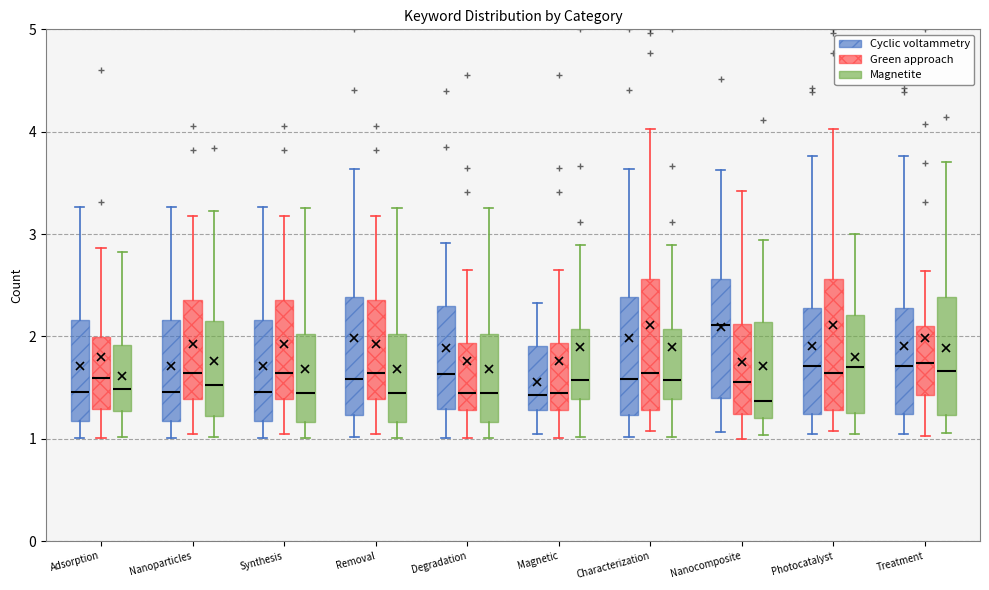

Reading left to right, read every box against the y-axis: the position of its median line, the range the box covers, and the ends of its whiskers. The values are not printed on the chart, so give them approximately, as read against the axis.

Adsorption (Cyclic voltammetry): median 1.5, box 1.2 to 2.2, whiskers 1.0 to 3.3
Adsorption (Green approach): median 1.6, box 1.3 to 2.0, whiskers 1.0 to 2.9
Adsorption (Magnetite): median 1.5, box 1.3 to 1.9, whiskers 1.0 to 2.8
Nanoparticles (Cyclic voltammetry): median 1.5, box 1.2 to 2.2, whiskers 1.0 to 3.3
Nanoparticles (Green approach): median 1.6, box 1.4 to 2.4, whiskers 1.0 to 3.2
Nanoparticles (Magnetite): median 1.5, box 1.2 to 2.2, whiskers 1.0 to 3.2
Synthesis (Cyclic voltammetry): median 1.5, box 1.2 to 2.2, whiskers 1.0 to 3.3
Synthesis (Green approach): median 1.6, box 1.4 to 2.4, whiskers 1.0 to 3.2
Synthesis (Magnetite): median 1.4, box 1.2 to 2.0, whiskers 1.0 to 3.3
Removal (Cyclic voltammetry): median 1.6, box 1.2 to 2.4, whiskers 1.0 to 3.6
Removal (Green approach): median 1.6, box 1.4 to 2.4, whiskers 1.0 to 3.2
Removal (Magnetite): median 1.4, box 1.2 to 2.0, whiskers 1.0 to 3.3
Degradation (Cyclic voltammetry): median 1.6, box 1.3 to 2.3, whiskers 1.0 to 2.9
Degradation (Green approach): median 1.4, box 1.3 to 1.9, whiskers 1.0 to 2.6
Degradation (Magnetite): median 1.4, box 1.2 to 2.0, whiskers 1.0 to 3.3
Magnetic (Cyclic voltammetry): median 1.4, box 1.3 to 1.9, whiskers 1.0 to 2.3
Magnetic (Green approach): median 1.4, box 1.3 to 1.9, whiskers 1.0 to 2.6
Magnetic (Magnetite): median 1.6, box 1.4 to 2.1, whiskers 1.0 to 2.9
Characterization (Cyclic voltammetry): median 1.6, box 1.2 to 2.4, whiskers 1.0 to 3.6
Characterization (Green approach): median 1.6, box 1.3 to 2.6, whiskers 1.1 to 4.0
Characterization (Magnetite): median 1.6, box 1.4 to 2.1, whiskers 1.0 to 2.9
Nanocomposite (Cyclic voltammetry): median 2.1, box 1.4 to 2.6, whiskers 1.1 to 3.6
Nanocomposite (Green approach): median 1.6, box 1.2 to 2.1, whiskers 1.0 to 3.4
Nanocomposite (Magnetite): median 1.4, box 1.2 to 2.1, whiskers 1.0 to 2.9
Photocatalyst (Cyclic voltammetry): median 1.7, box 1.2 to 2.3, whiskers 1.0 to 3.8
Photocatalyst (Green approach): median 1.6, box 1.3 to 2.6, whiskers 1.1 to 4.0
Photocatalyst (Magnetite): median 1.7, box 1.2 to 2.2, whiskers 1.0 to 3.0
Treatment (Cyclic voltammetry): median 1.7, box 1.2 to 2.3, whiskers 1.0 to 3.8
Treatment (Green approach): median 1.7, box 1.4 to 2.1, whiskers 1.0 to 2.6
Treatment (Magnetite): median 1.7, box 1.2 to 2.4, whiskers 1.1 to 3.7